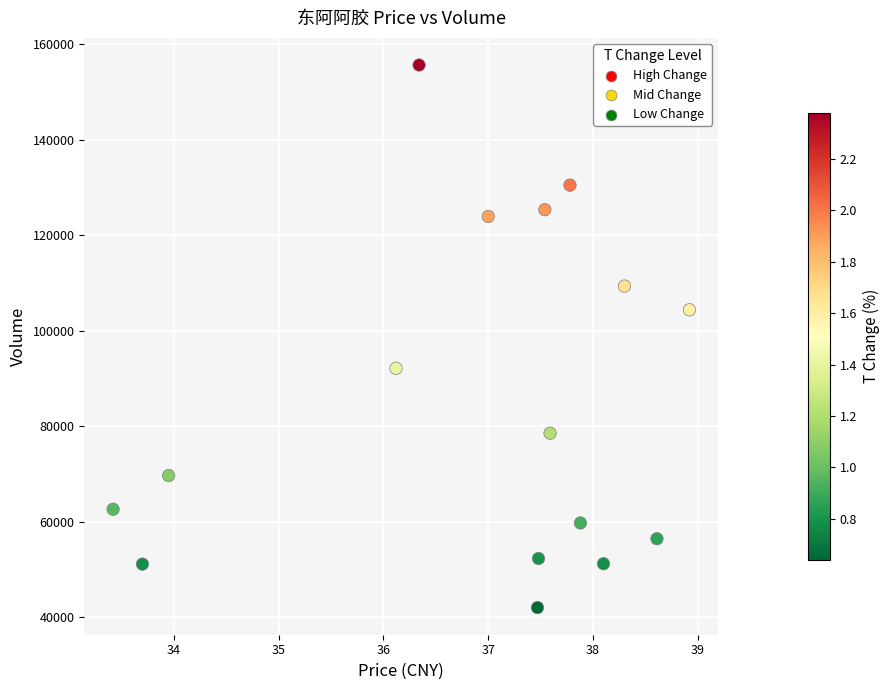

What is the range of Y values (max minus min)?

113692